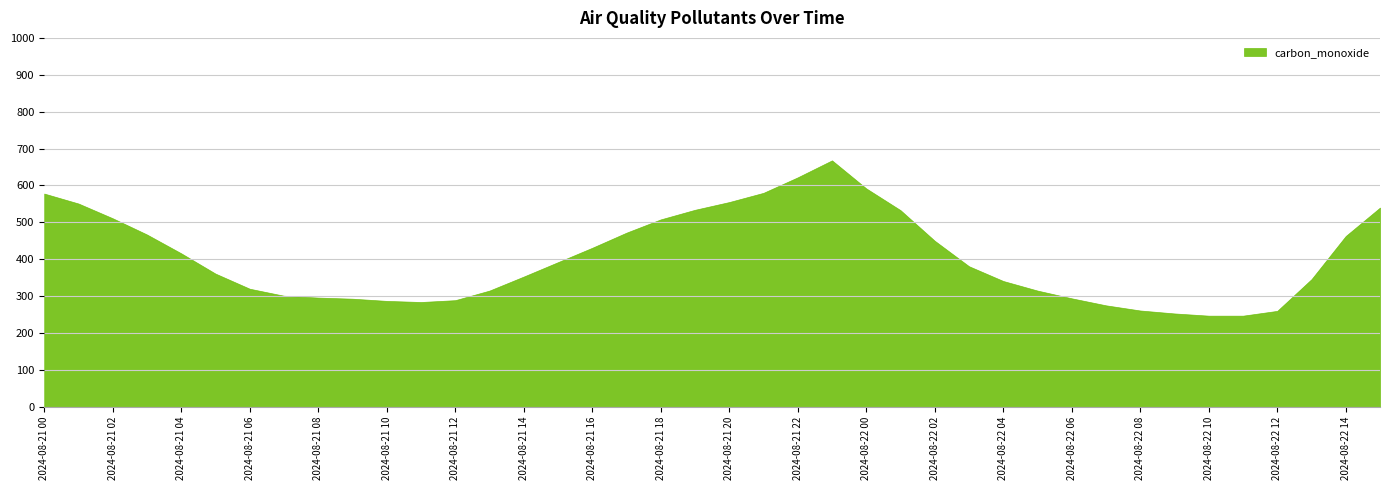

Is it true that the value at 2024-08-21 04 is 612?

False